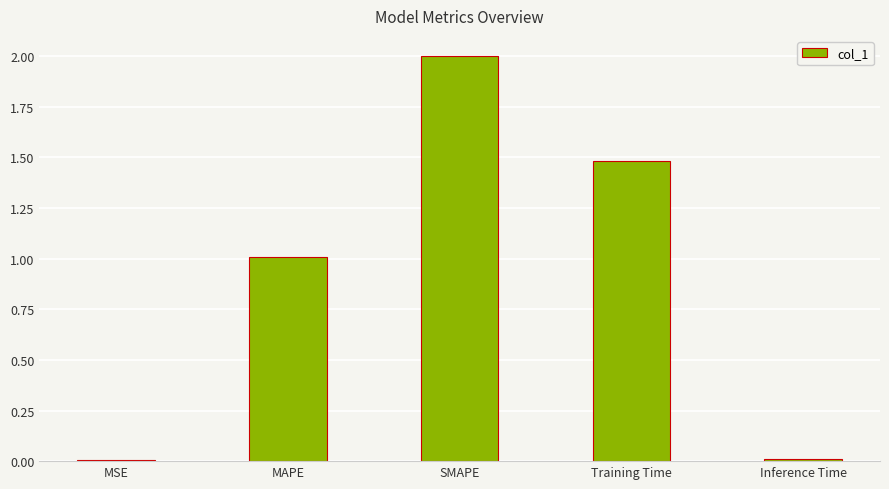

What is the difference between the maximum and minimum values?

2.0